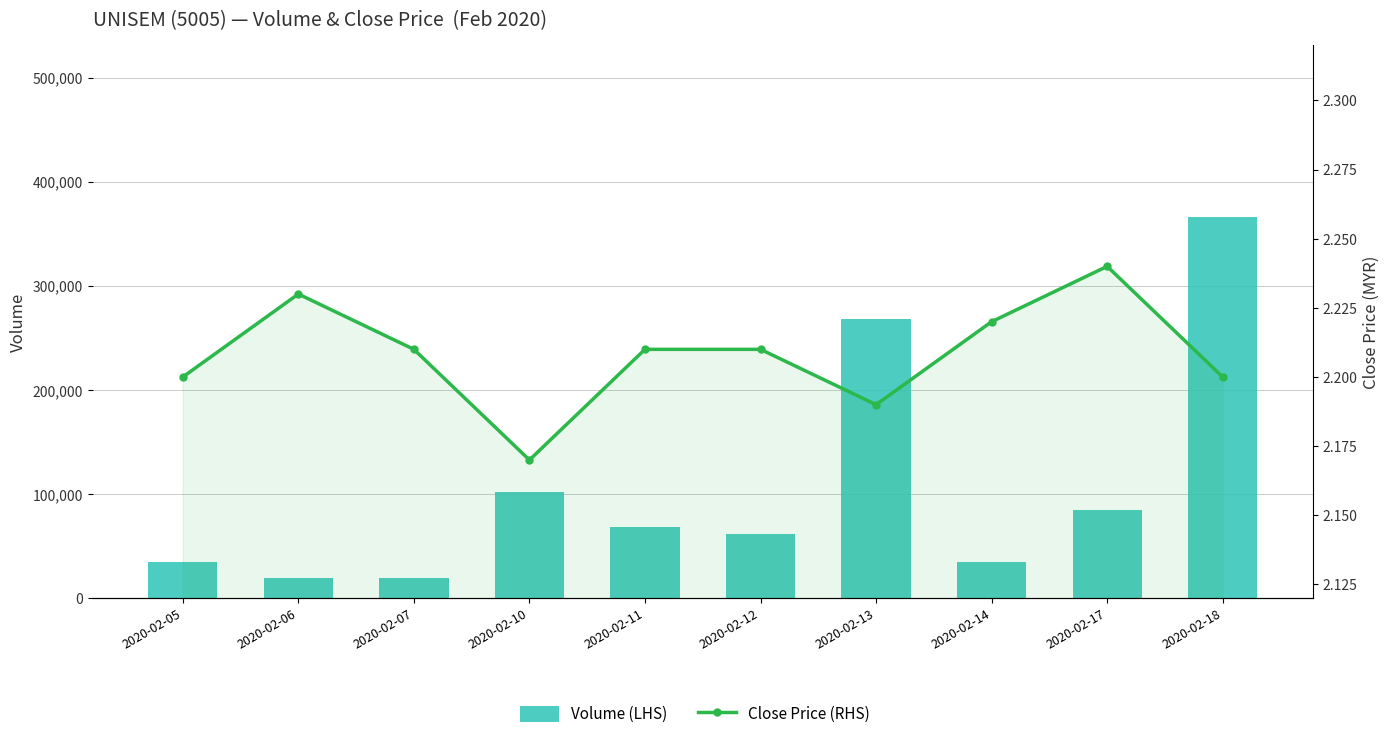

What is the approximate value of Volume (LHS) at 2020-02-10?

102400.0